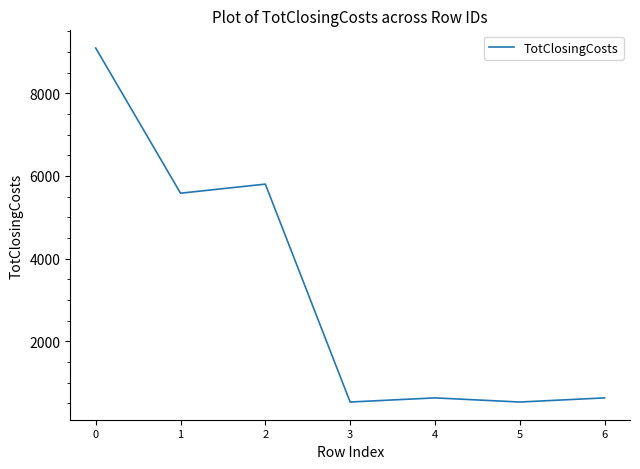

What is the change in value from 0 to 3?

-8562.3